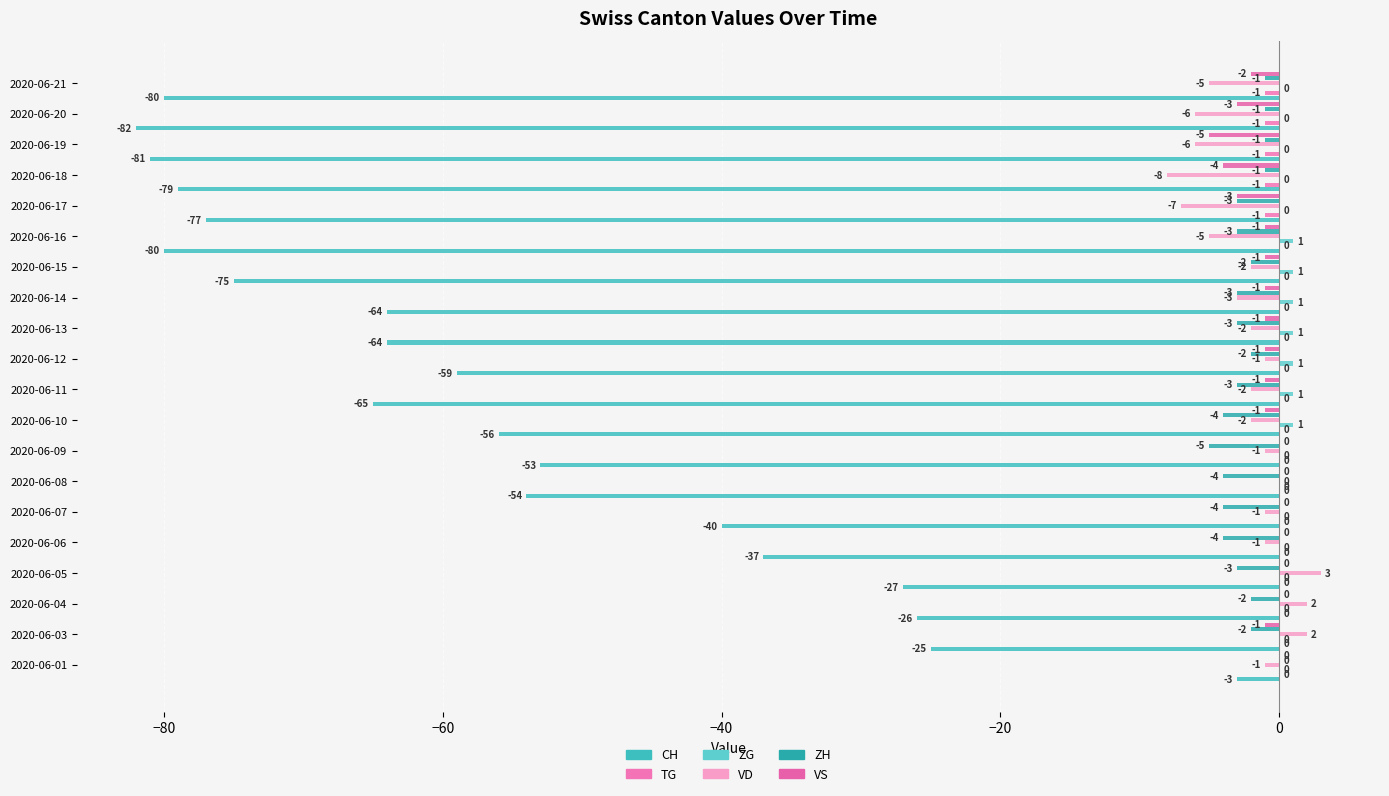

What is the difference between the maximum and second lowest values in the VS series?

4